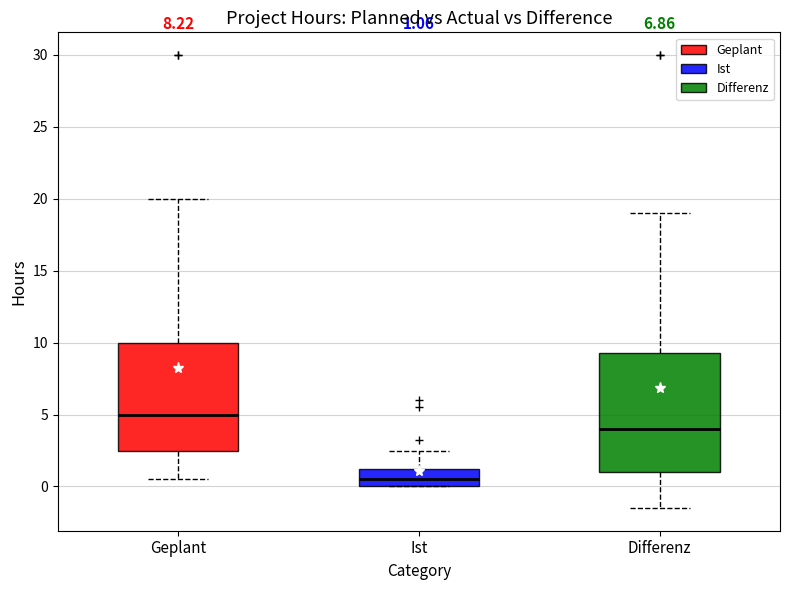

Which box's median line is the lowest?

Ist